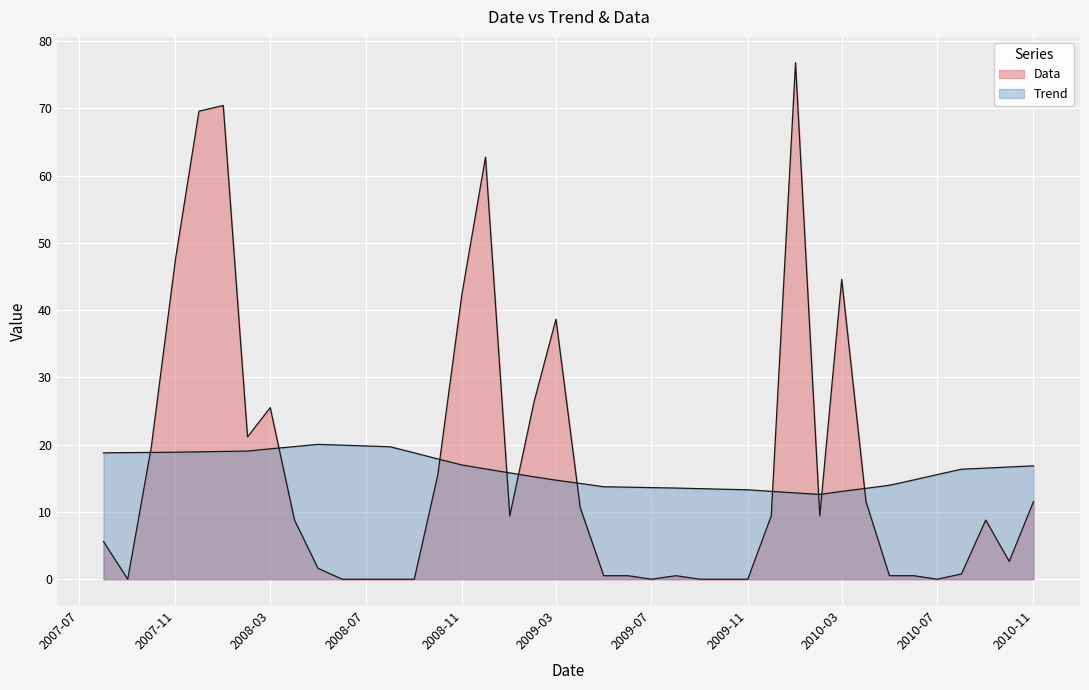

Which series ends up on top after the final intersection of Data and Trend?

Trend